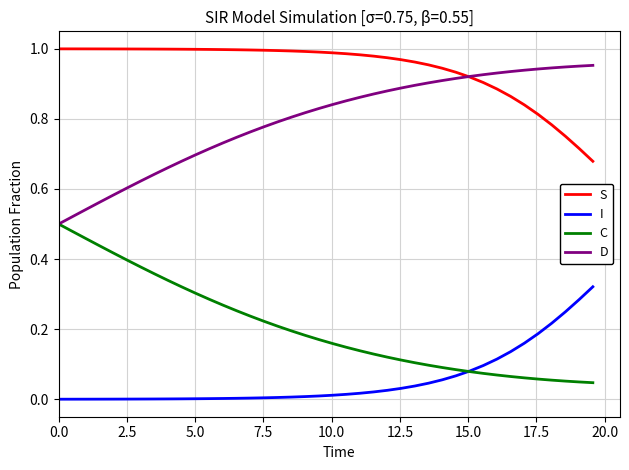

List the series in order of their peak value, highest first.

S, D, C, I